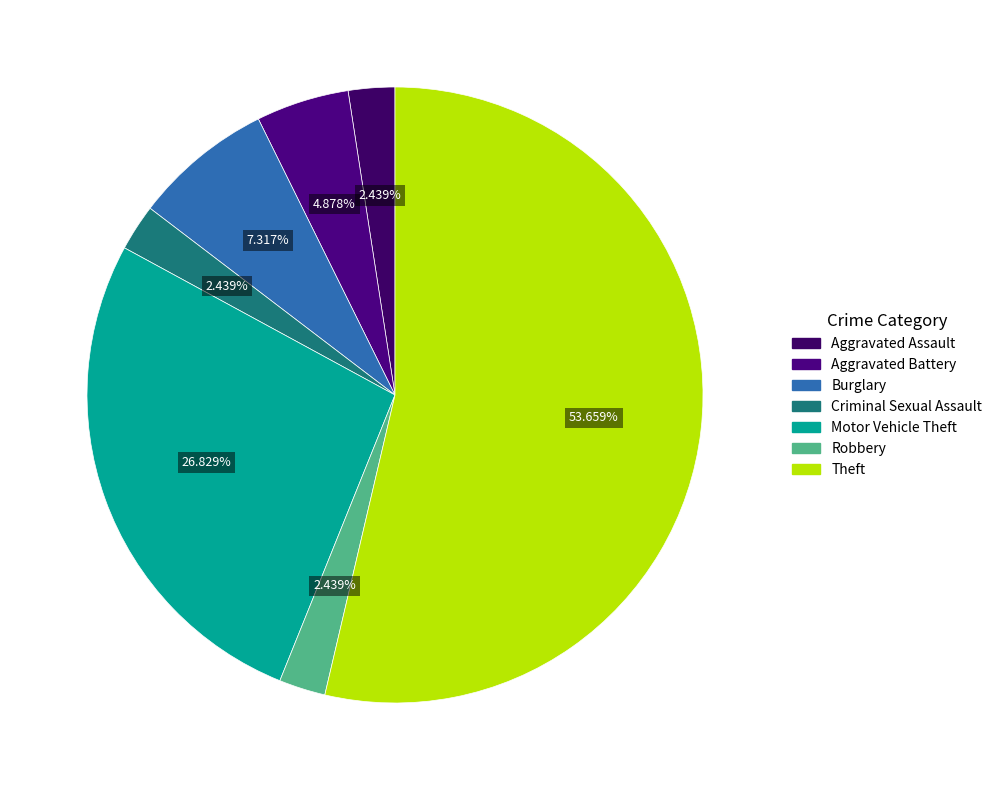

Count the number of slices in the pie.

7